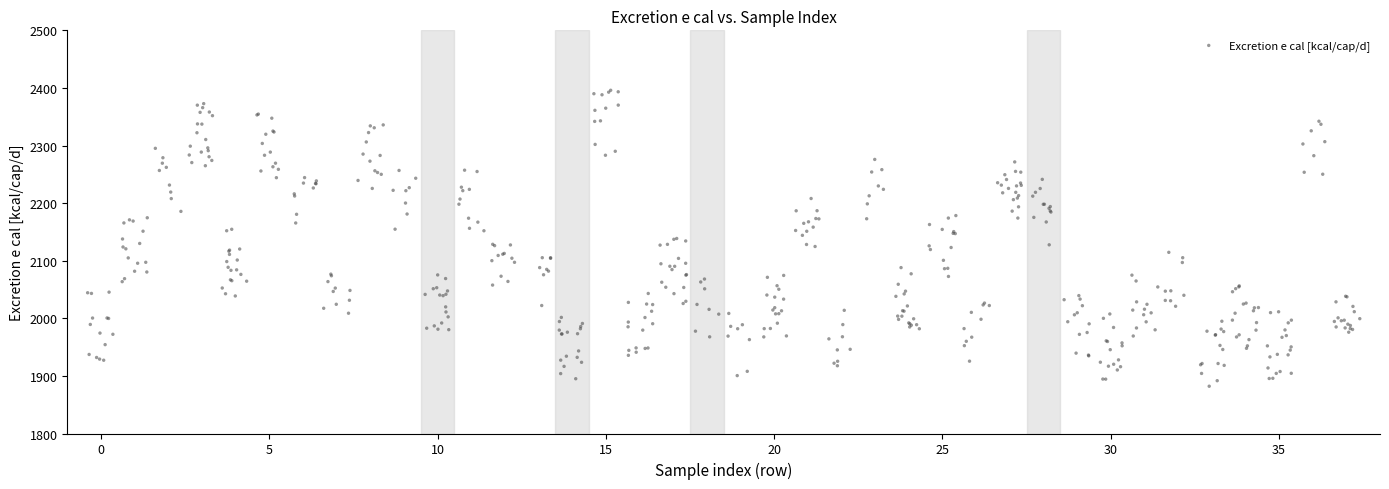

What is the range of Y values (max minus min)?

513.8